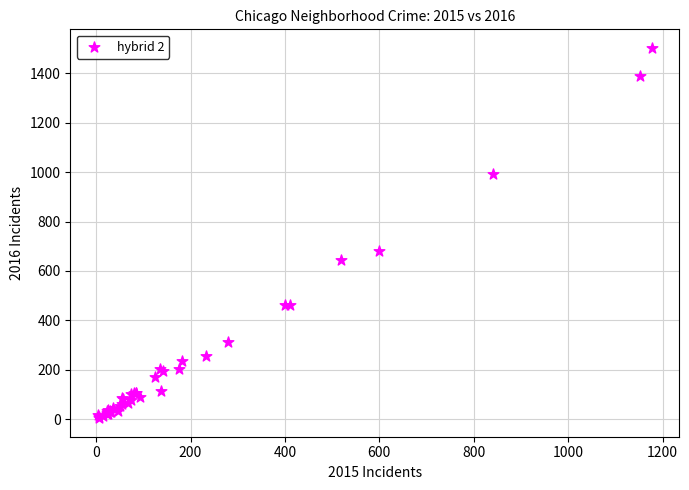

What Y value in the scatter plot is closest to 753?

680